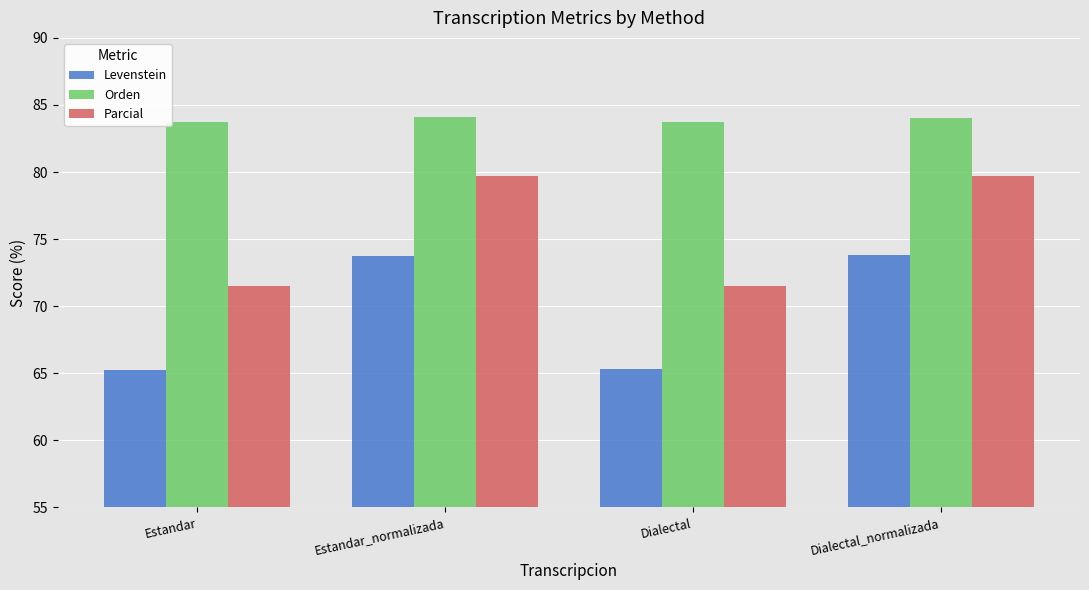

Rank the series at Estandar from lowest to highest value.

Levenstein, Parcial, Orden